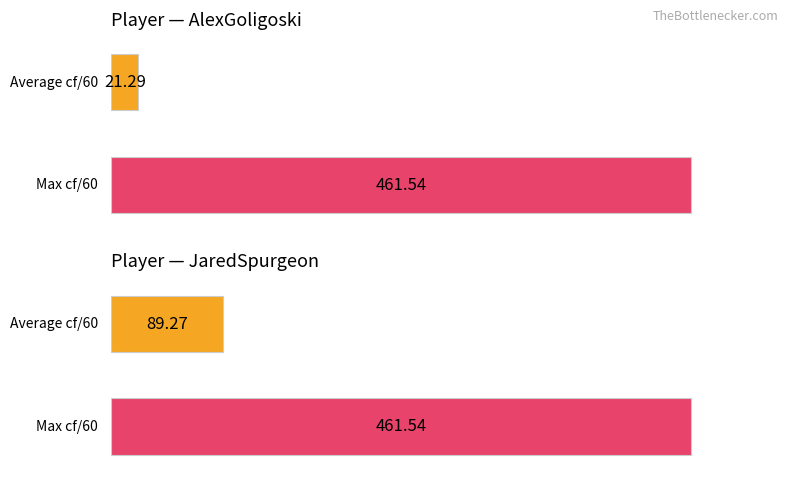

List the series in order of their peak value, lowest first.

Average cf/60, Max cf/60